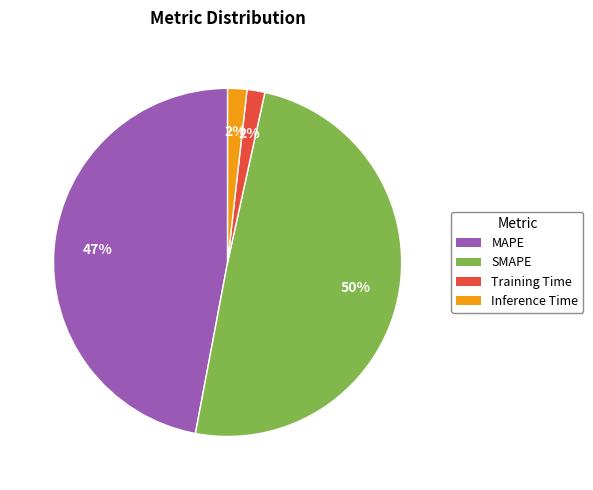

The Inference Time slice represents 2% of the pie. True or false?

True